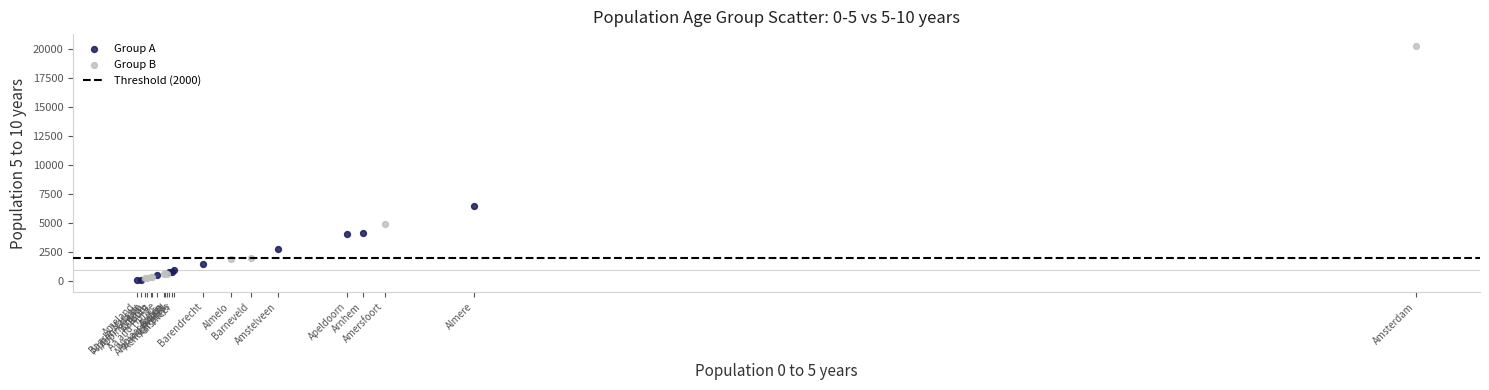

Which series has the largest Y range (max minus min)?

Group B